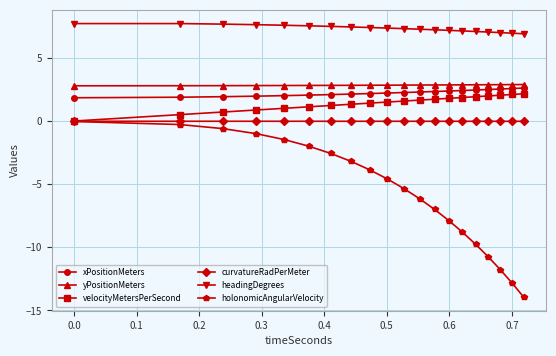

What is the minimum value shown in the chart?

-13.9